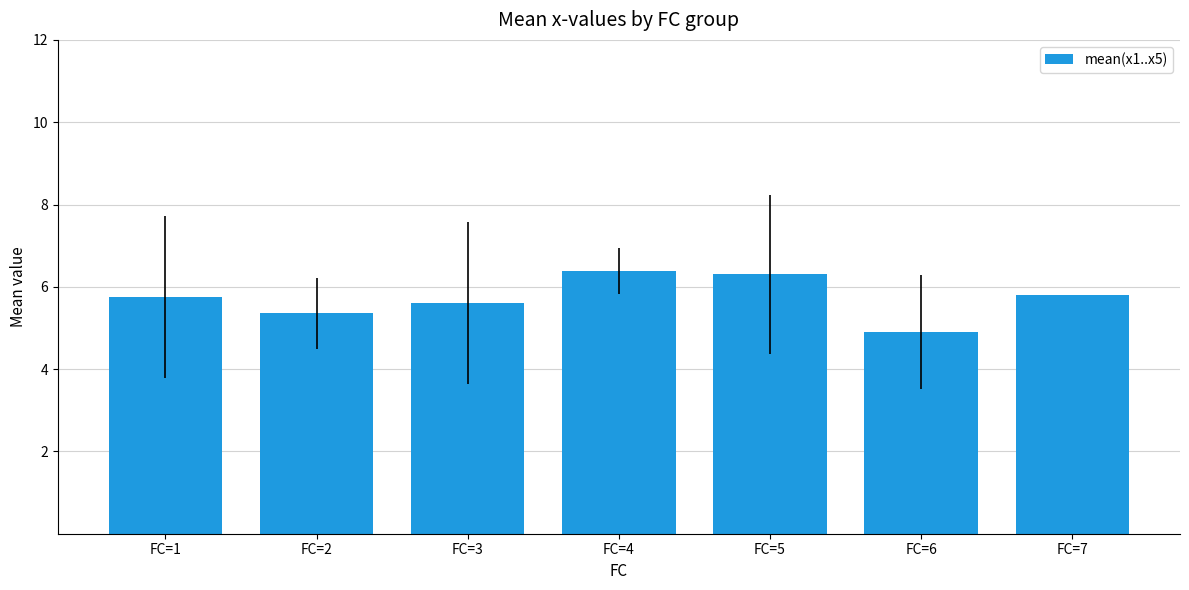

What is the greatest value displayed?

6.4